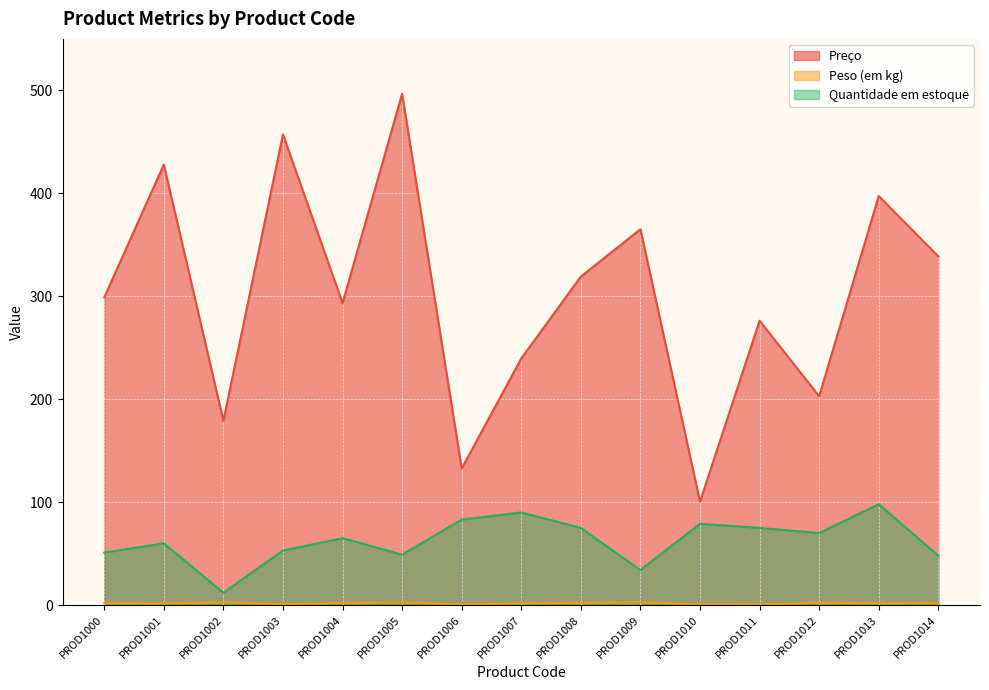

What is the spread (max minus min) of values at PROD1002?

176.4